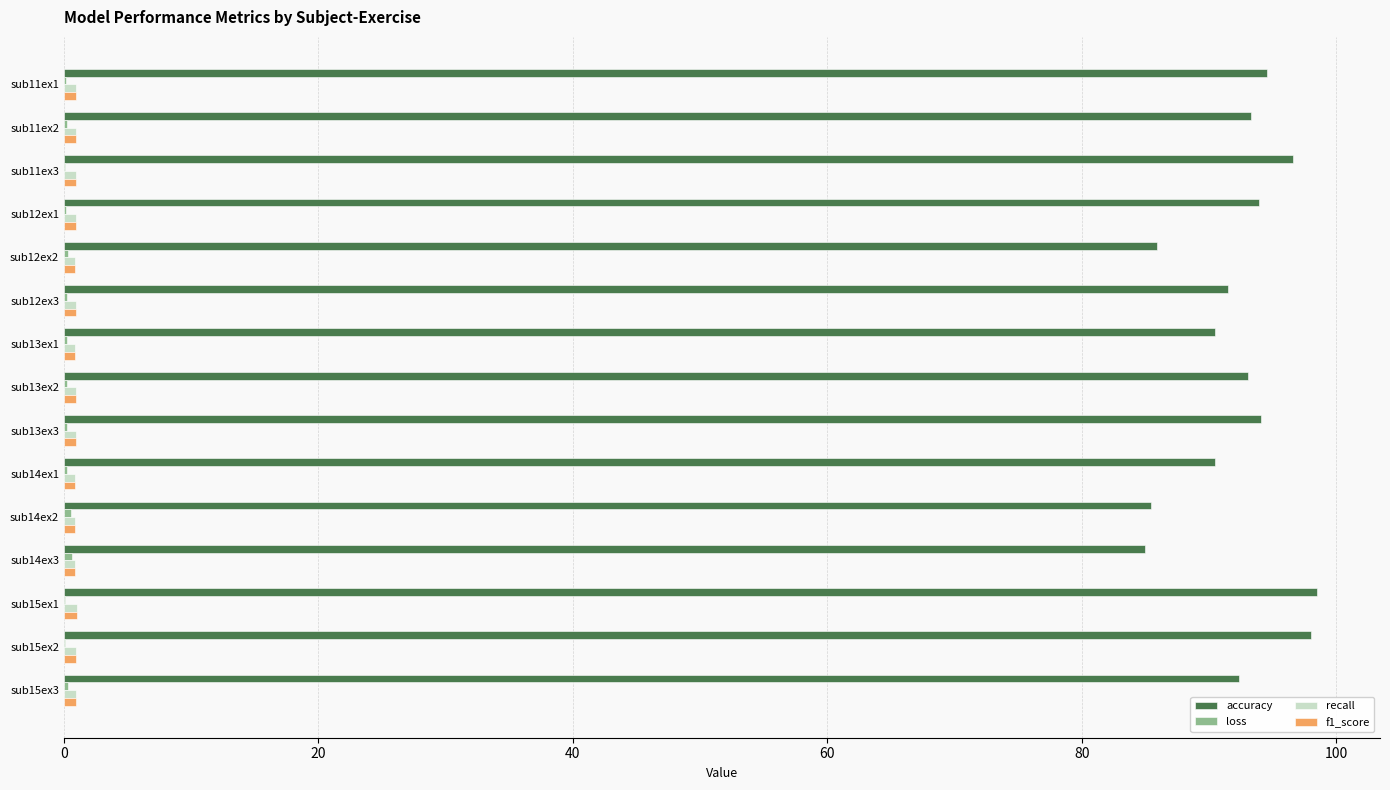

What is the maximum value shown in the chart?

98.5